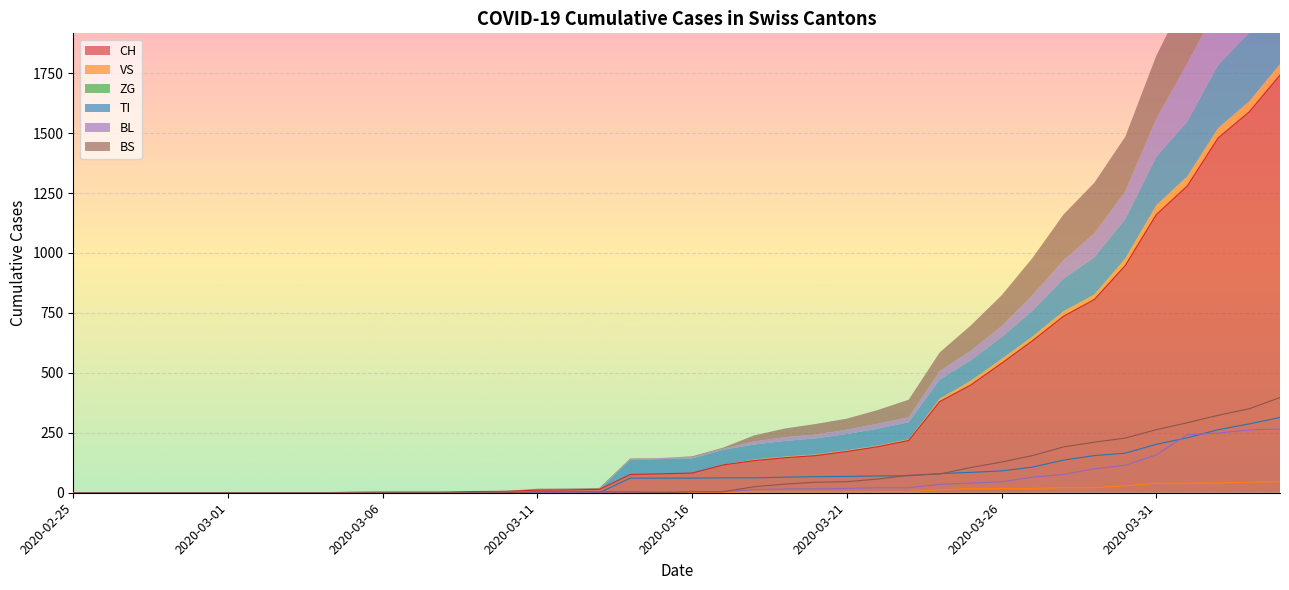

What is the label of the 8th point from the right?

2020-03-28